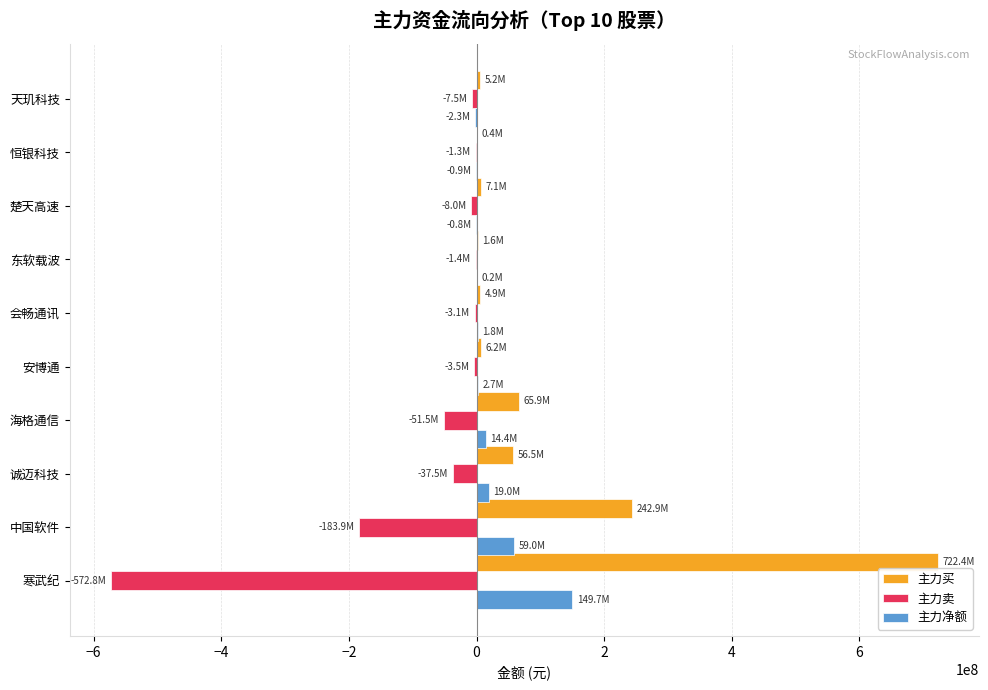

The 主力净额 series shows 149681414 at 寒武纪. True or false?

True